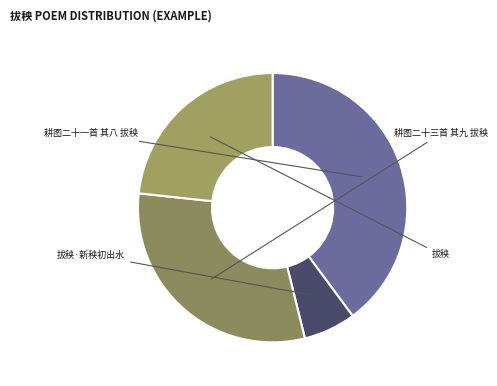

The 耕图二十三首 其九 拔秧 slice represents 31% of the pie. True or false?

True